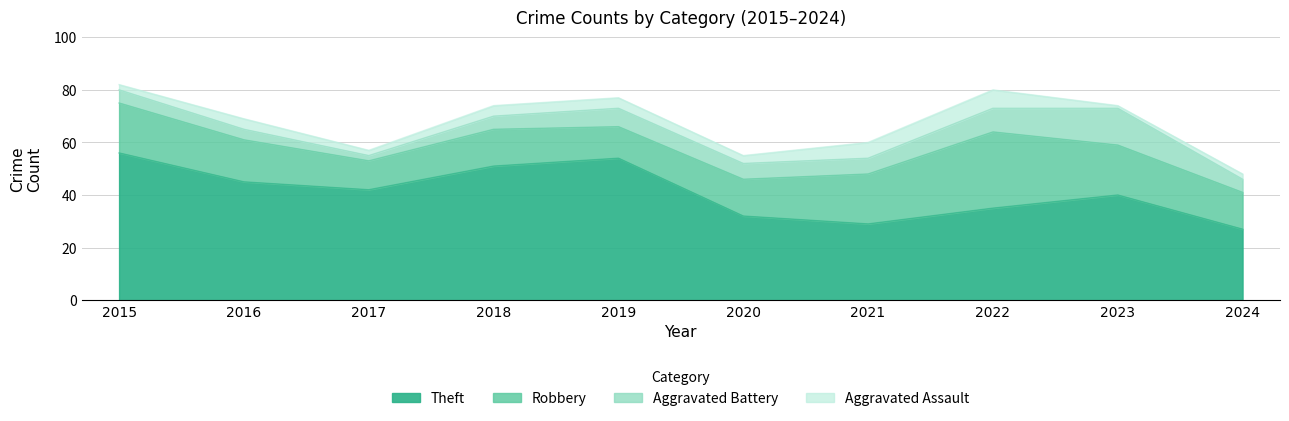

True or false: Theft and Robbery intersect in this chart.

False